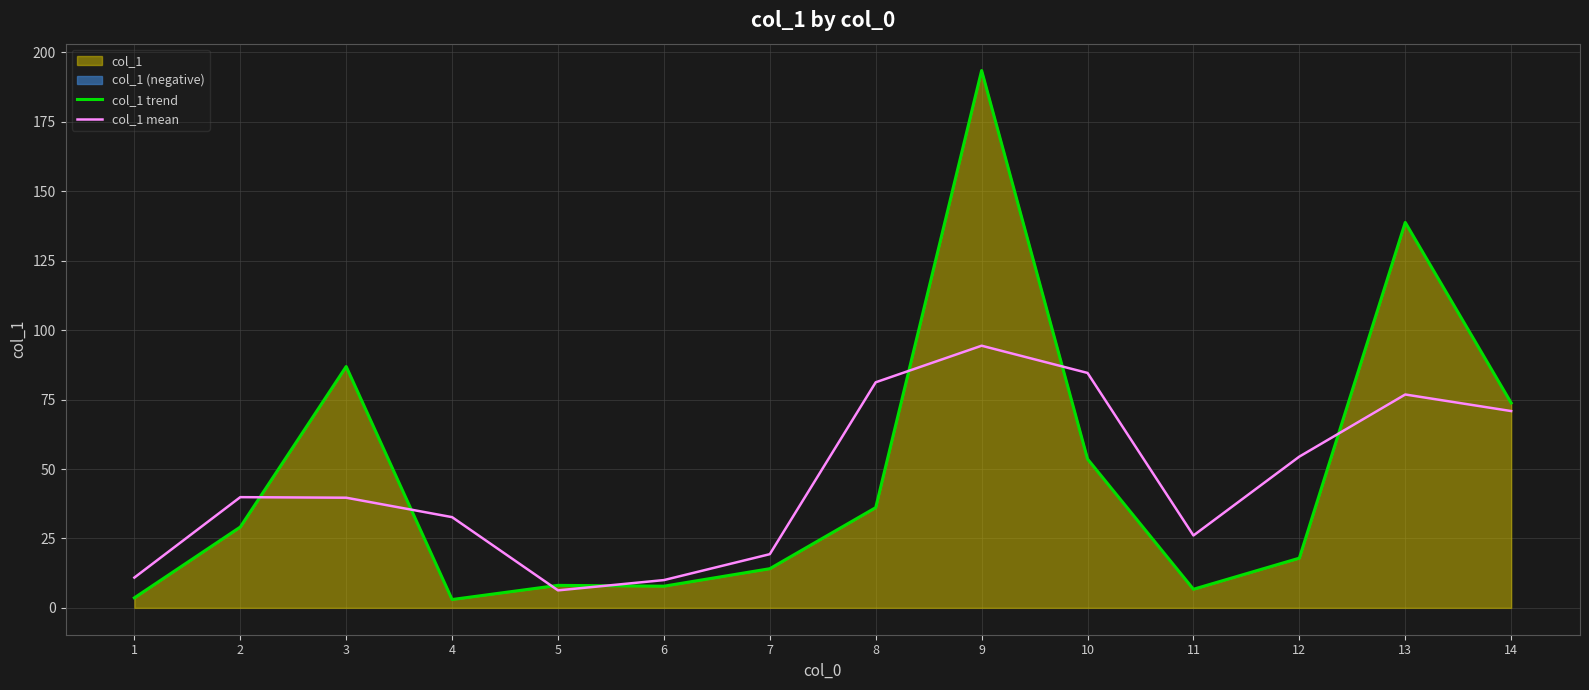

What is the highest value of the col_1 trend series?

193.5